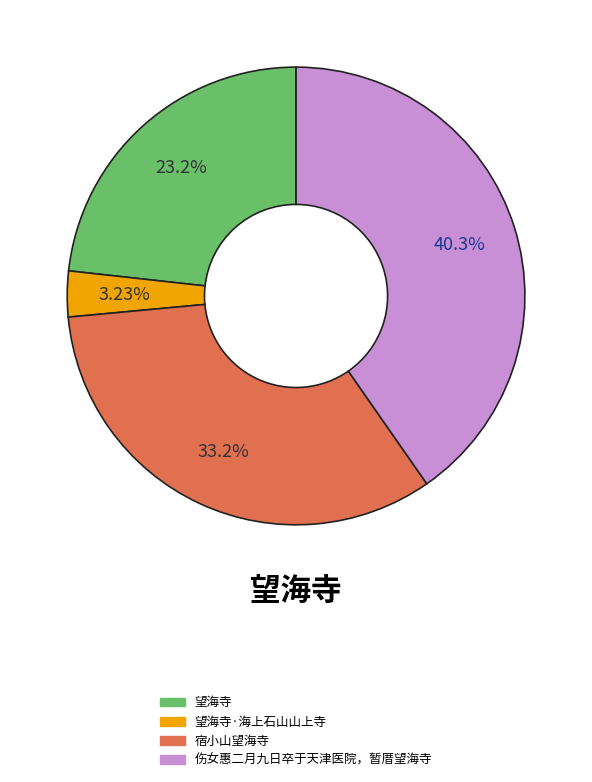

How many slices are in this pie chart?

4